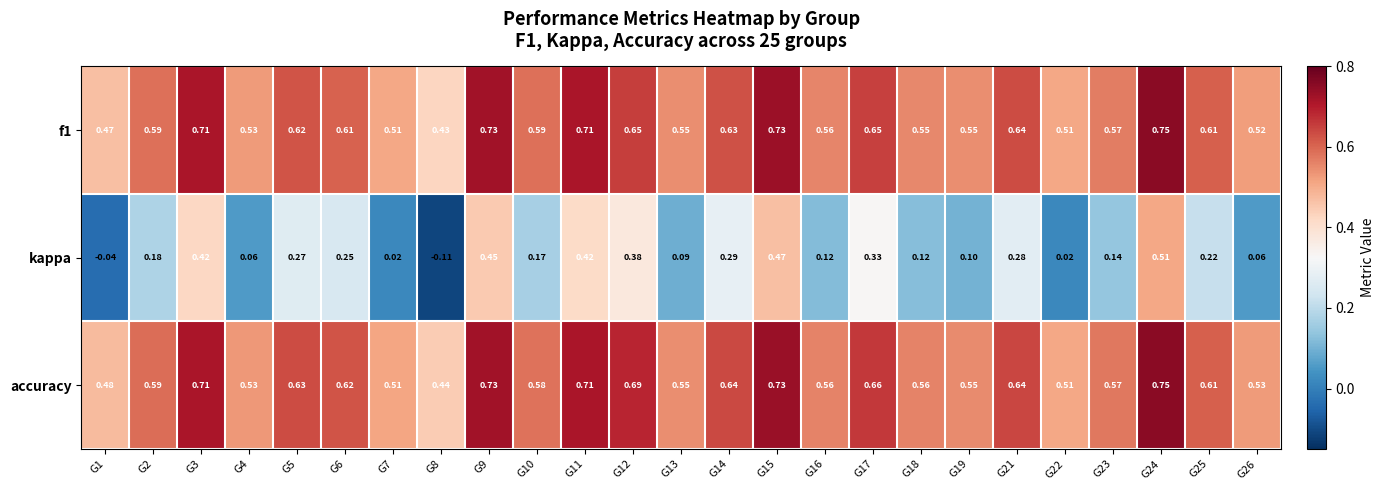

Between G21 and G22, which series saw the biggest shift?

kappa